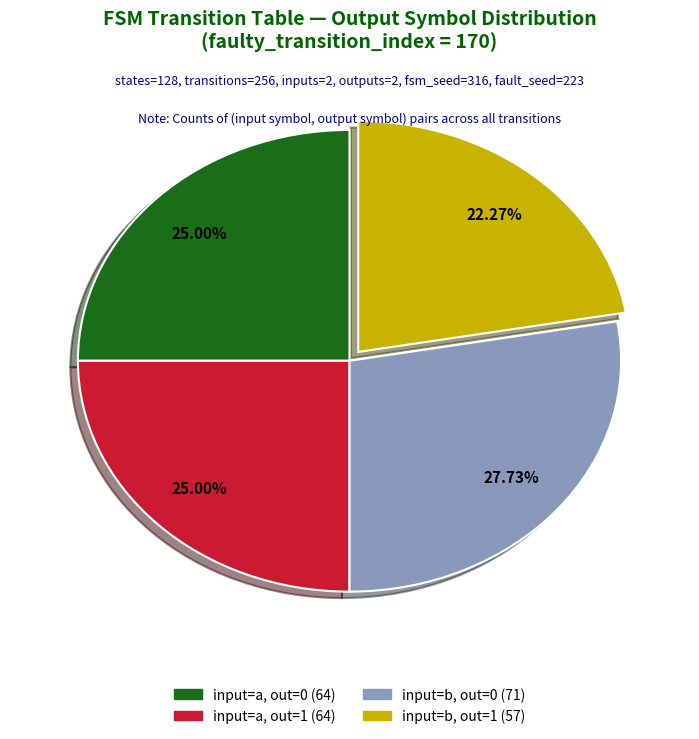

Is there any slice that represents more than half of the pie?

No